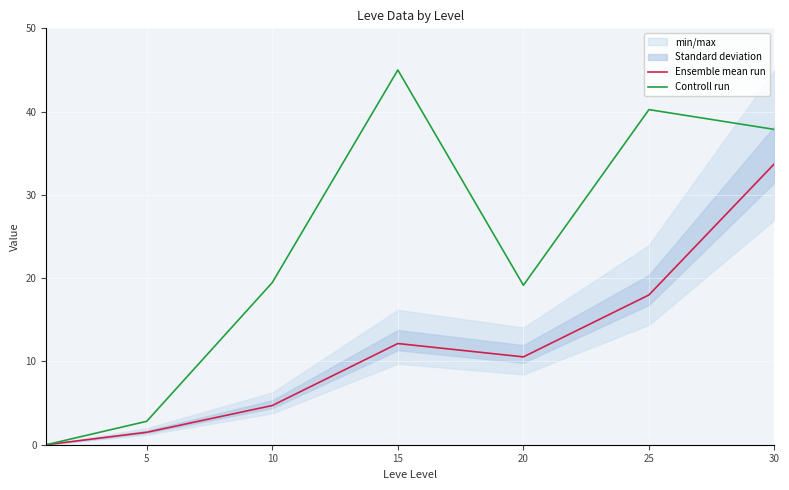

The Controll run series shows 19.3 at 30. True or false?

False